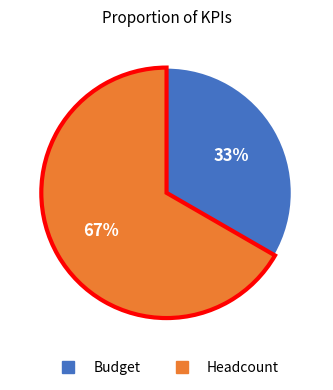

Count the number of slices in the pie.

2